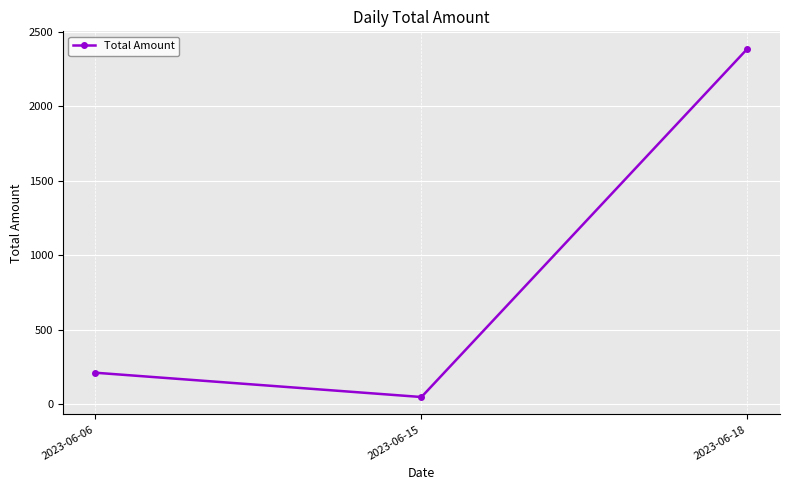

What is the value of the 3rd point from the left?

2387